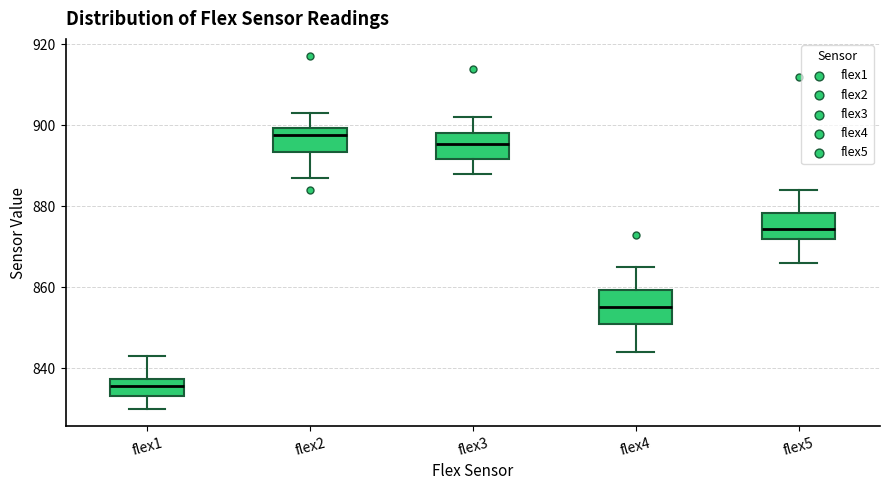

Comparing the boxes themselves (not the whiskers), which one is the tallest?

flex4